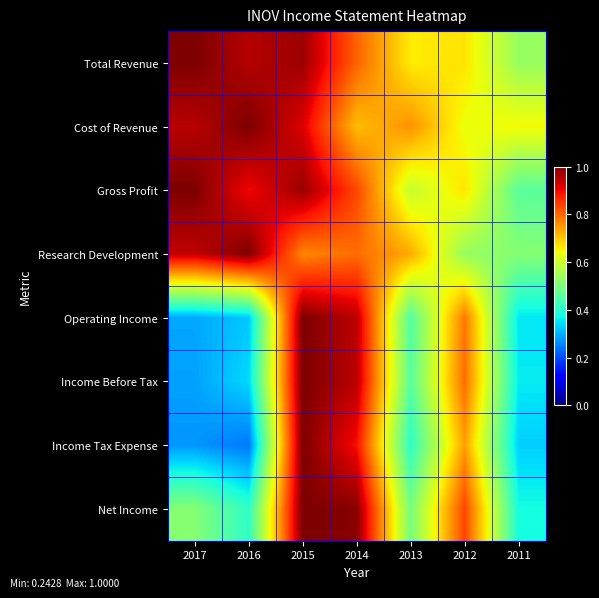

Between 2016 and 2012, which series saw the biggest shift?

Income Tax Expense